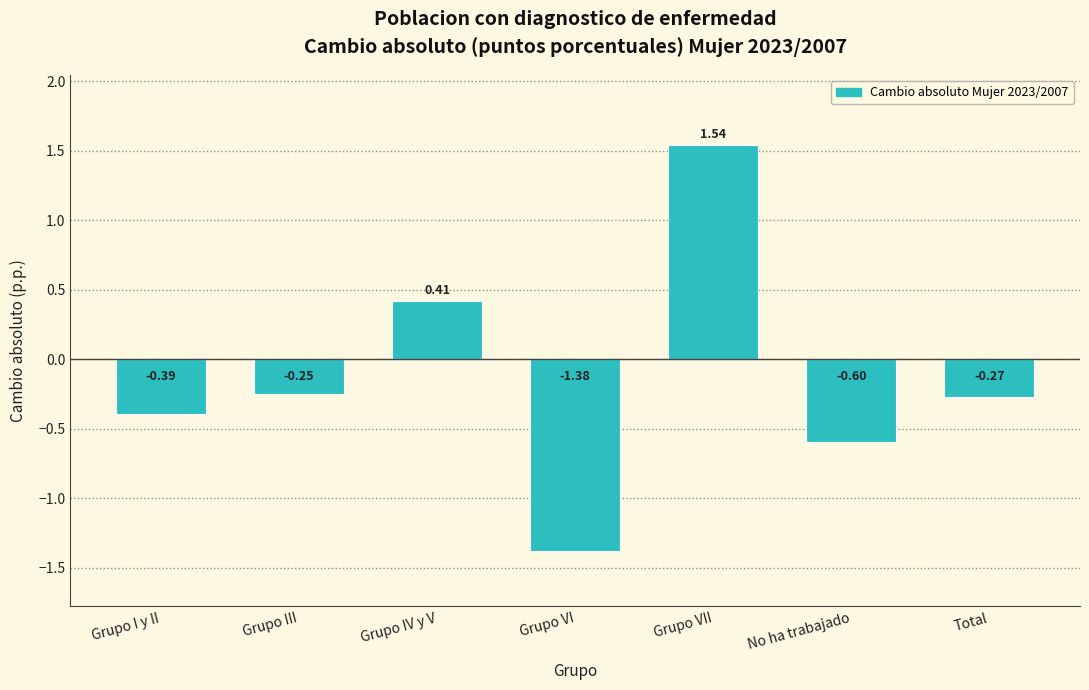

What is the label of the 2nd bar from the left?

Grupo III